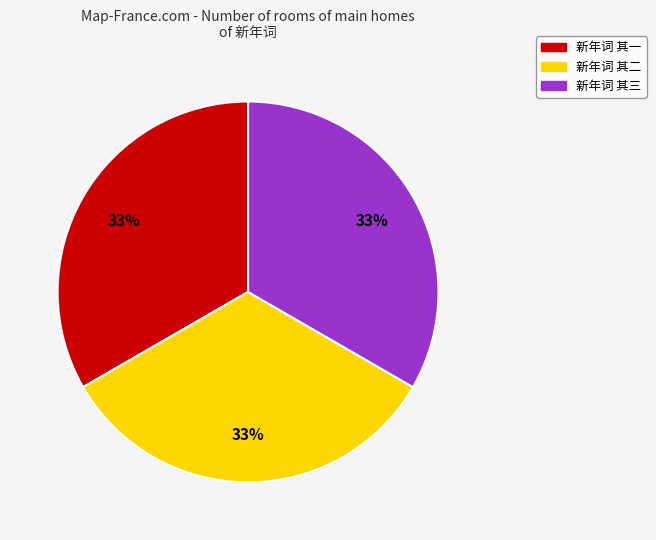

The 新年词 其一 slice represents 24% of the pie. True or false?

False